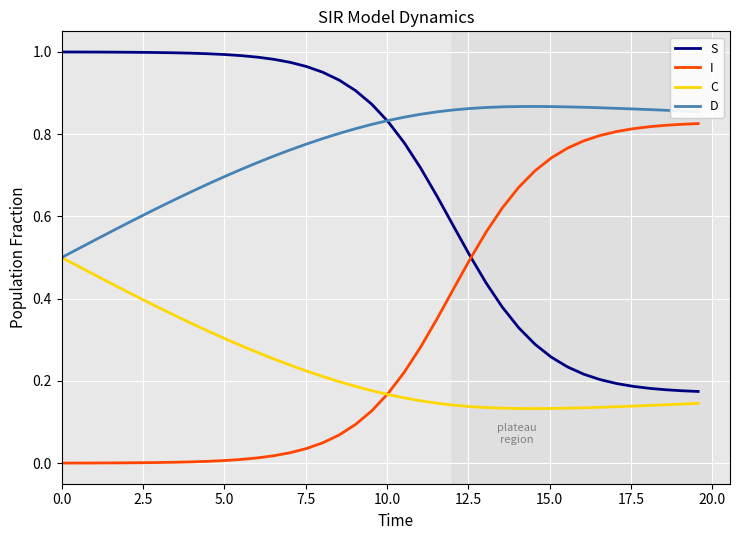

True or false: S and I cross at least once.

True